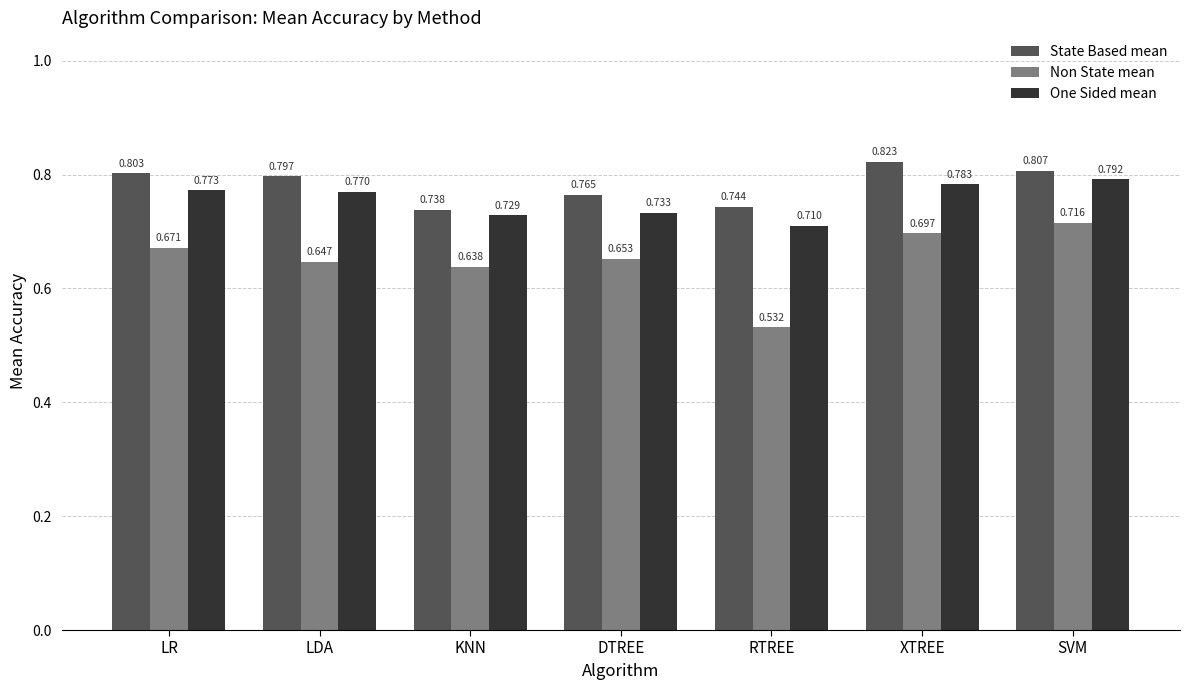

Which series has the largest range (max minus min)?

Non State mean